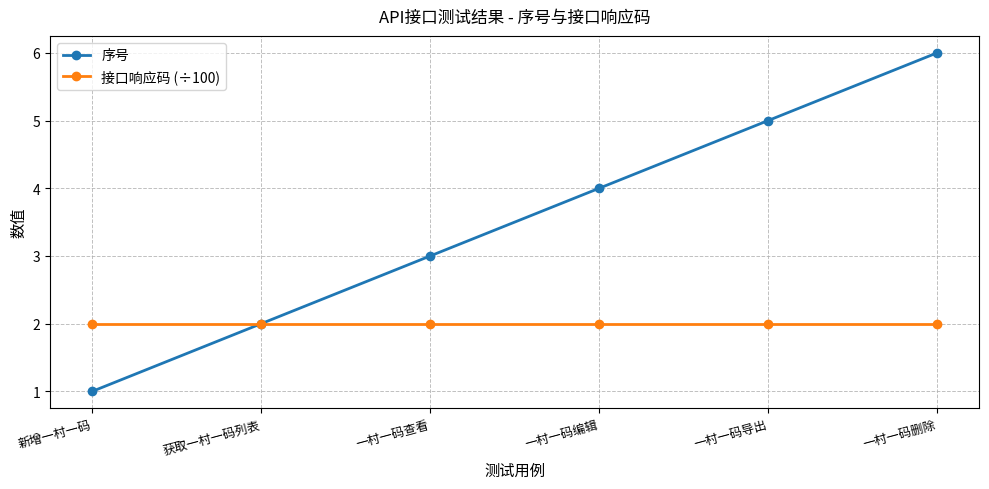

At which category is the sum across all series the highest?

一村一码删除